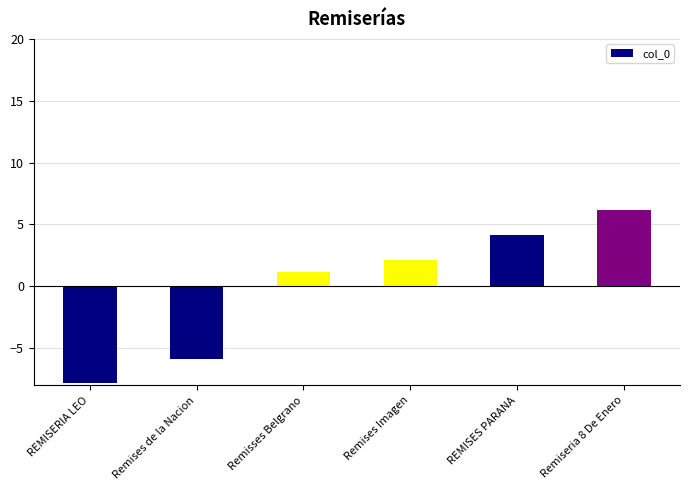

List the labels in order of value, smallest first.

REMISERIA LEO, Remises de la Nacion, Remisses Belgrano, Remises Imagen, REMISES PARANA, Remiseria 8 De Enero